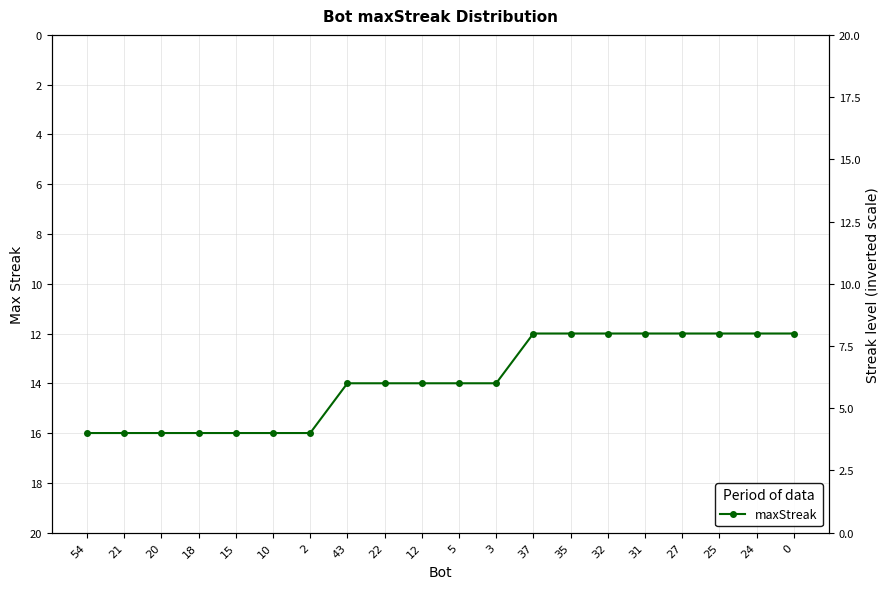

The chart shows a value of 4 at 15. True or false?

False